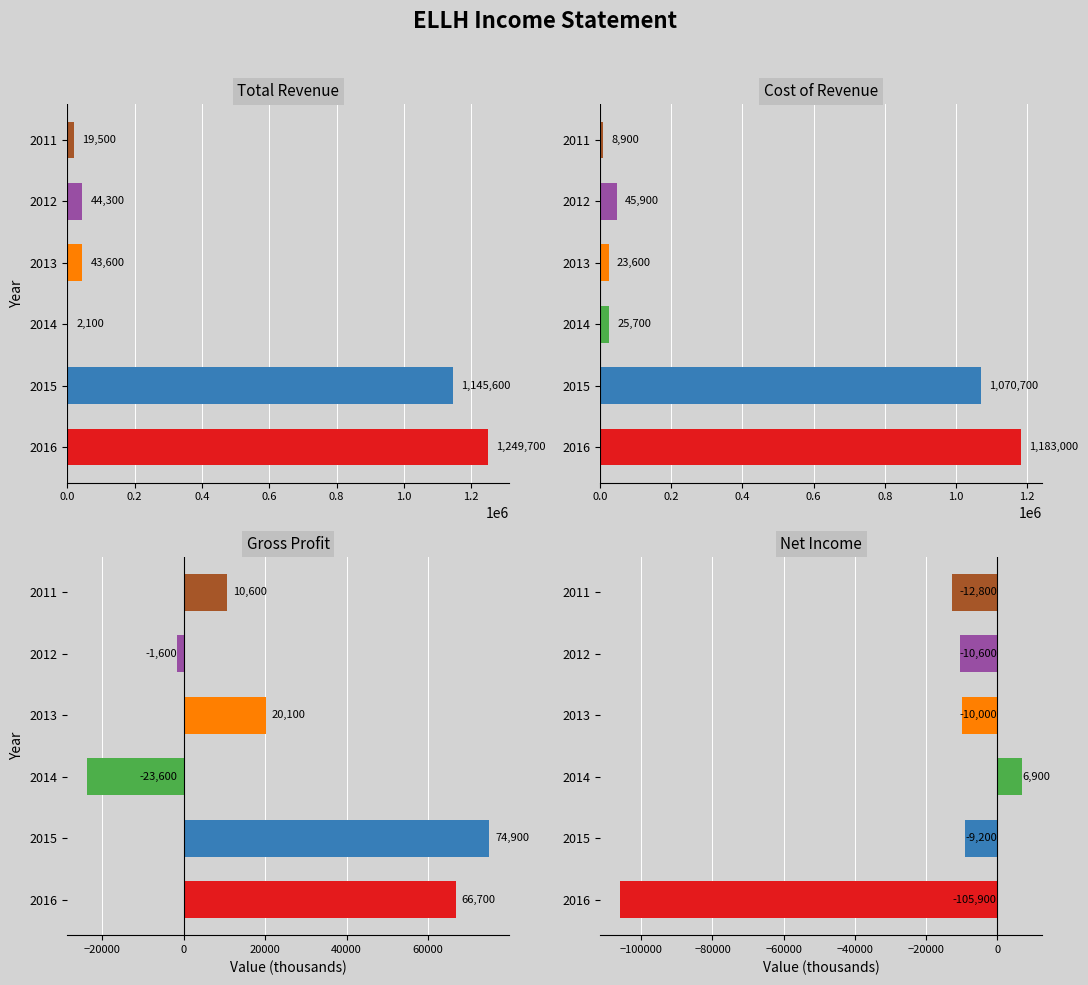

At 2014, list the series in order from largest to smallest.

Cost of Revenue, Net Income, Total Revenue, Gross Profit